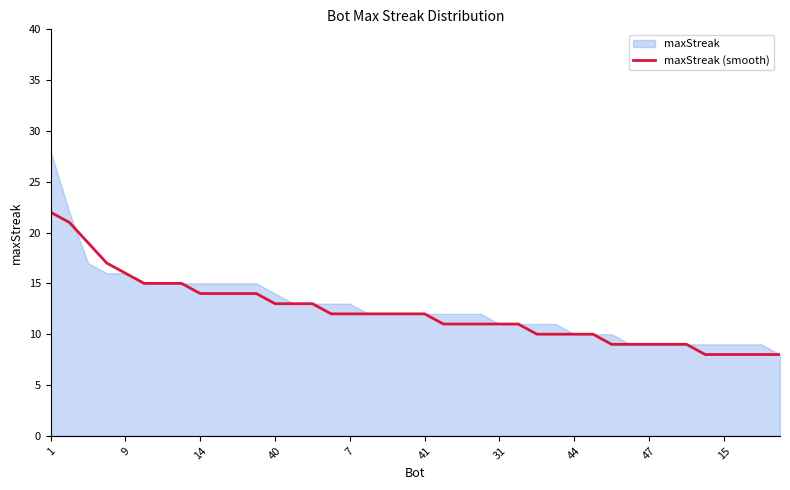

What is the lowest value of the maxStreak (smooth) series?

8